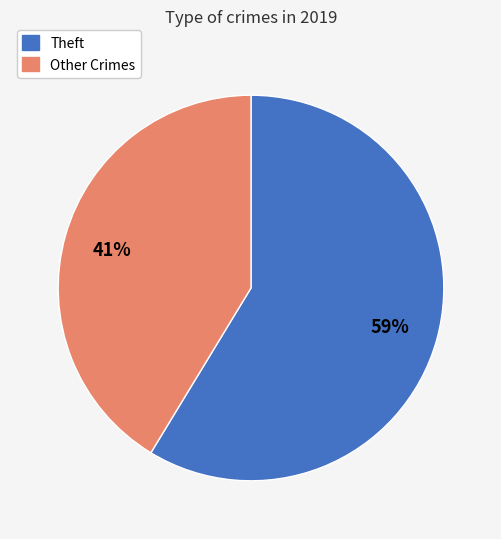

True or false: Theft accounts for 71% of the total.

False